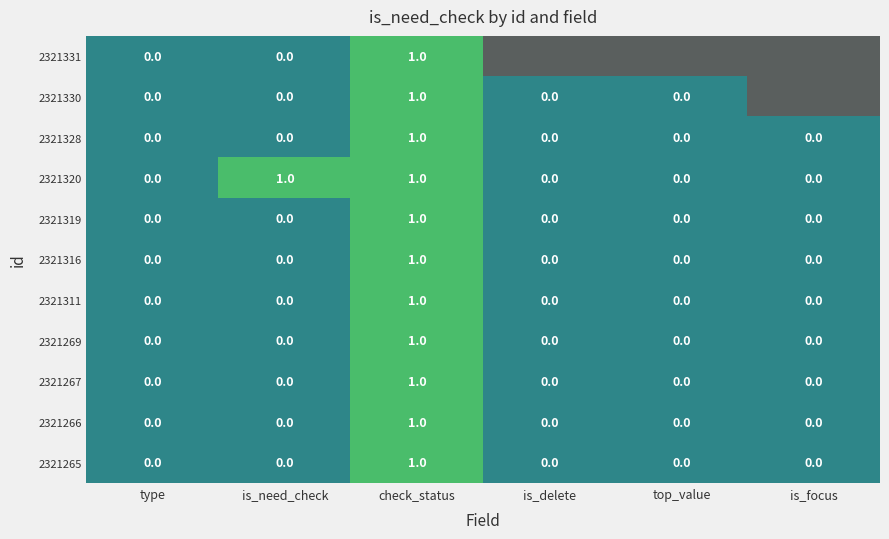

At which category is the sum across all series the highest?

check_status